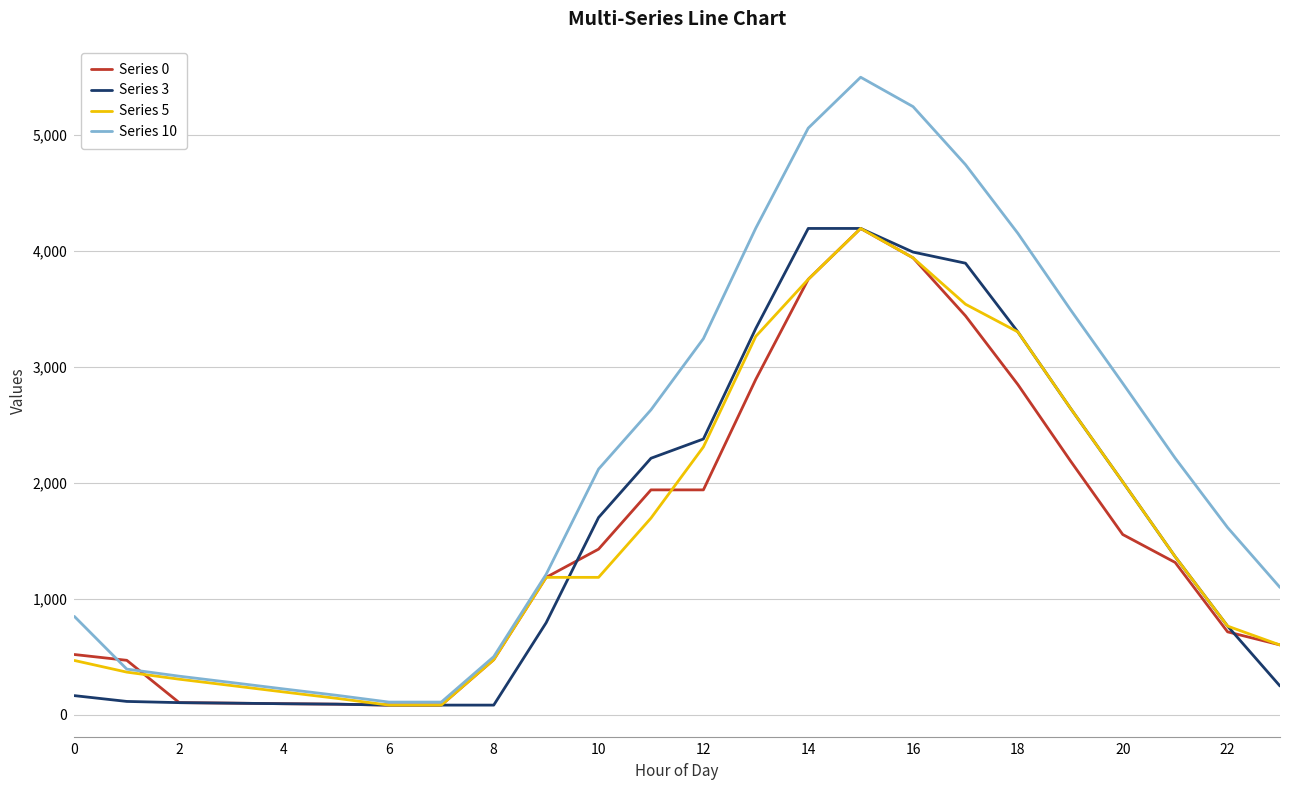

Which series has the largest total across all categories?

Series 10